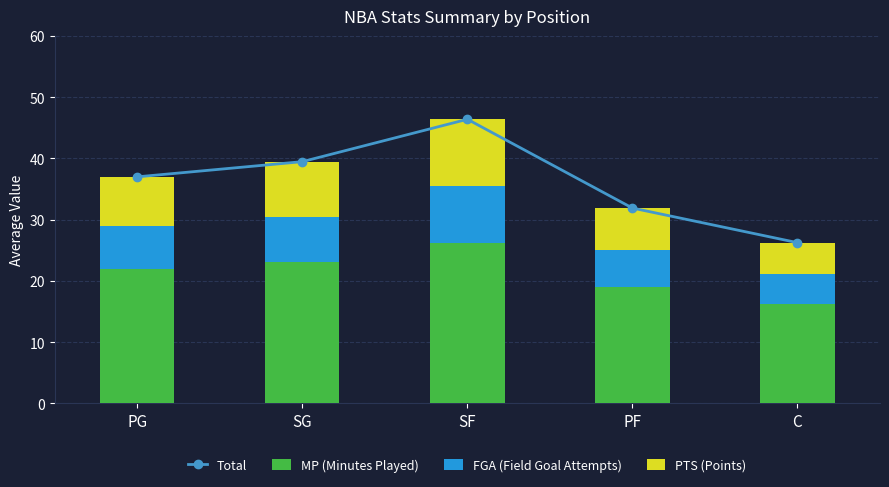

The value of FGA (Field Goal Attempts) at SF is 9.2. True or false?

True